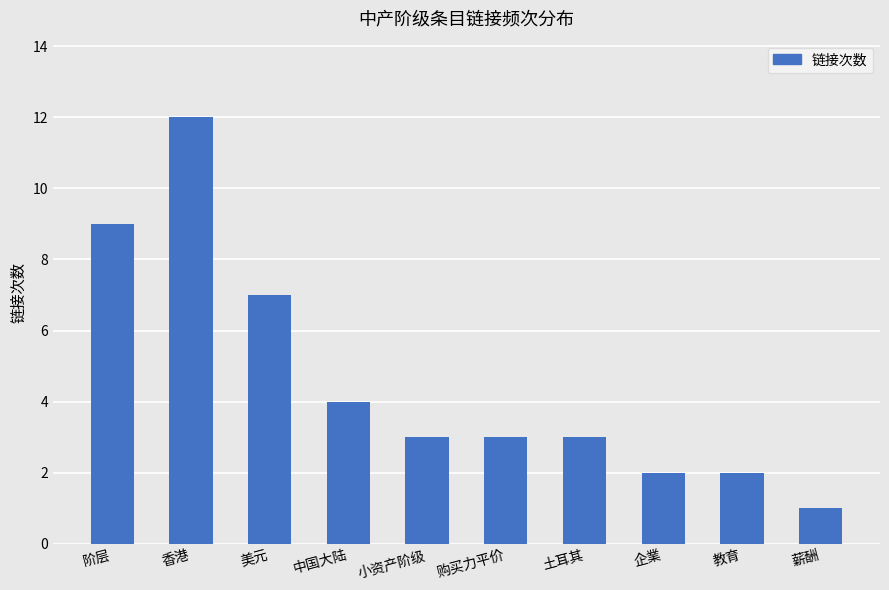

What is the difference between the maximum and minimum values?

11